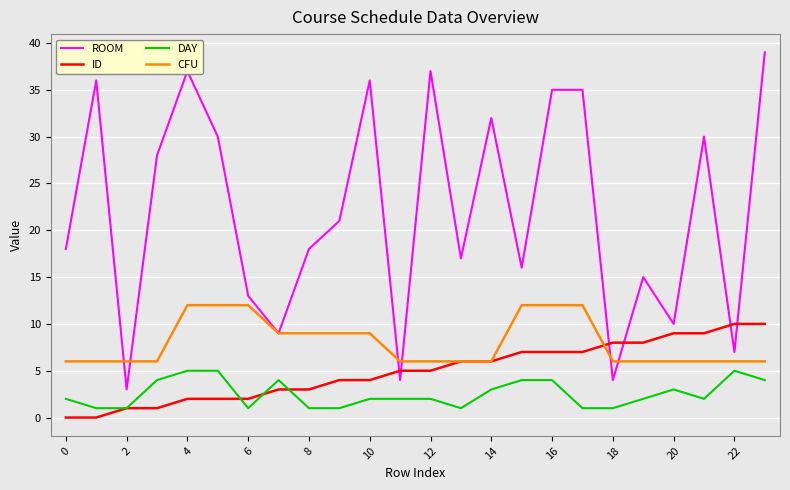

What is the maximum value shown in the chart?

39